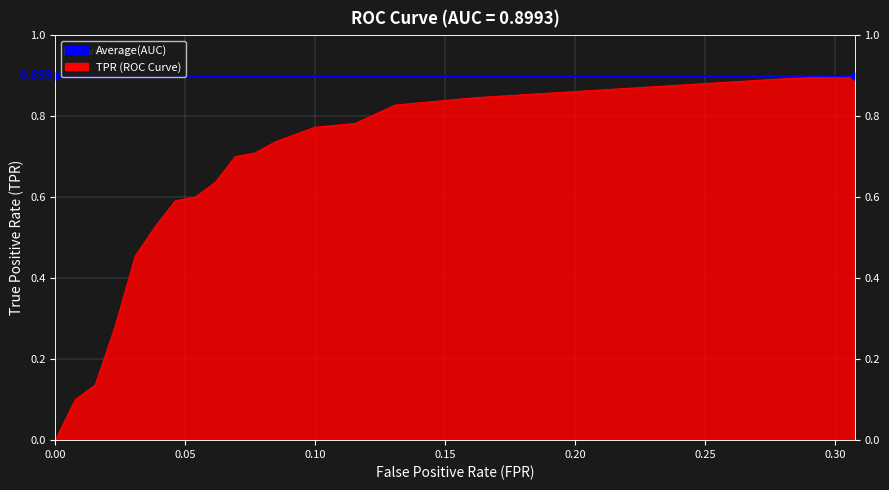

Reading left to right, list all the values displayed in this chart.

0.0	0.1	0.1	0.3	0.5	0.5	0.6	0.6	0.6	0.7	0.7	0.7	0.8	0.8	0.8	0.8	0.8	0.9	0.9	0.9